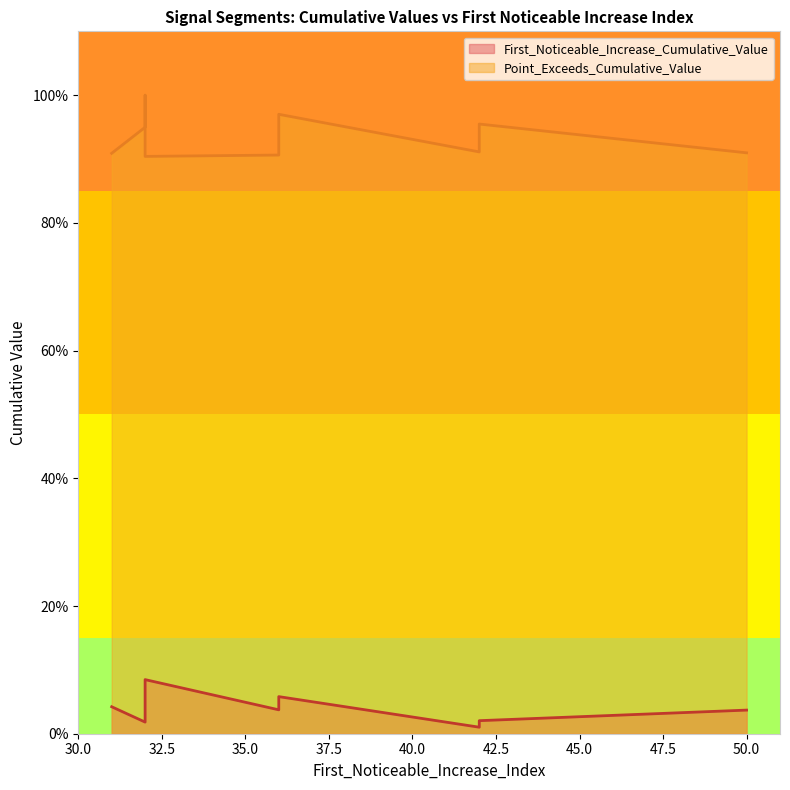

At 42, list the series in order from largest to smallest.

Point_Exceeds_Cumulative_Value, First_Noticeable_Increase_Cumulative_Value